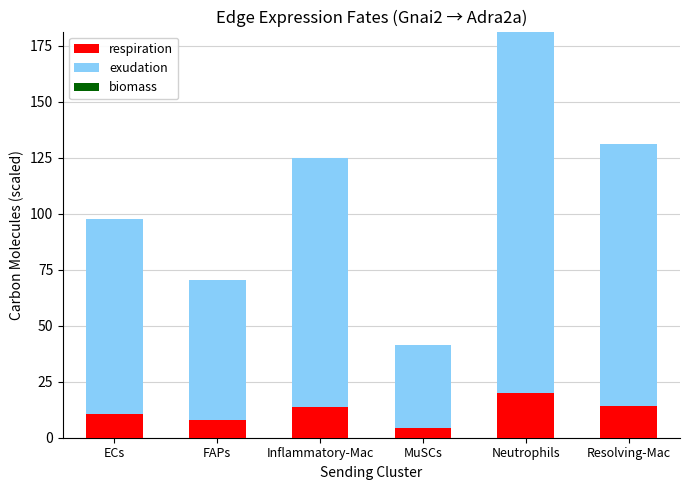

The respiration series shows 10.7 at ECs. True or false?

True